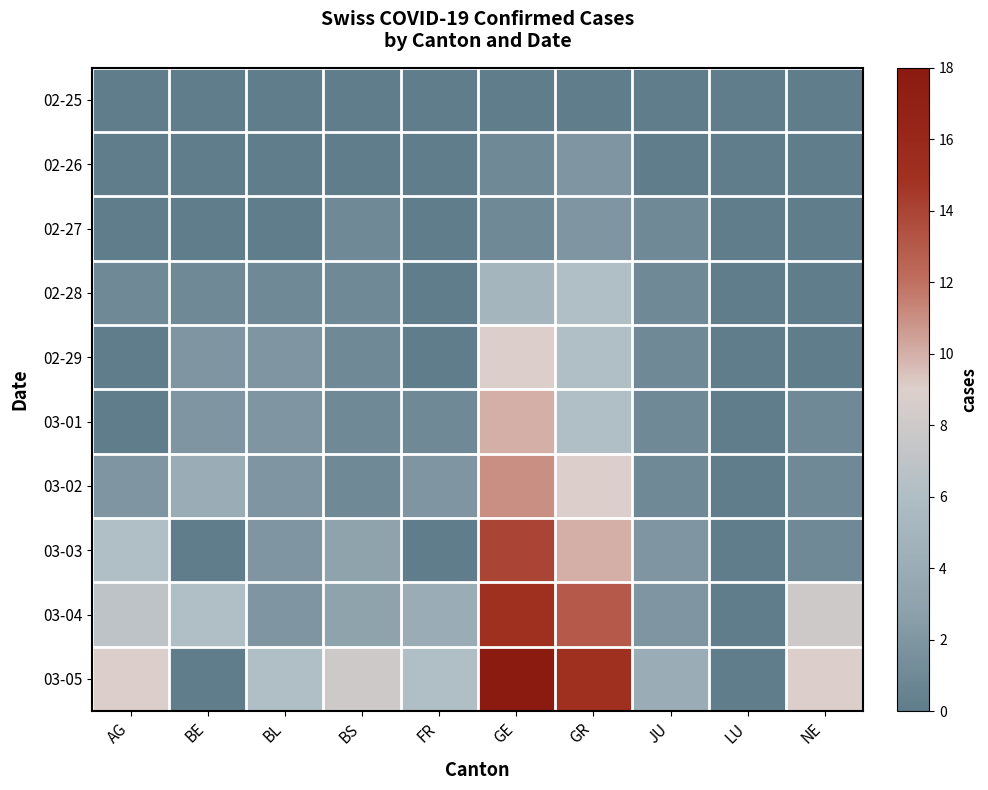

At how many categories does at least one series exceed 5?

8